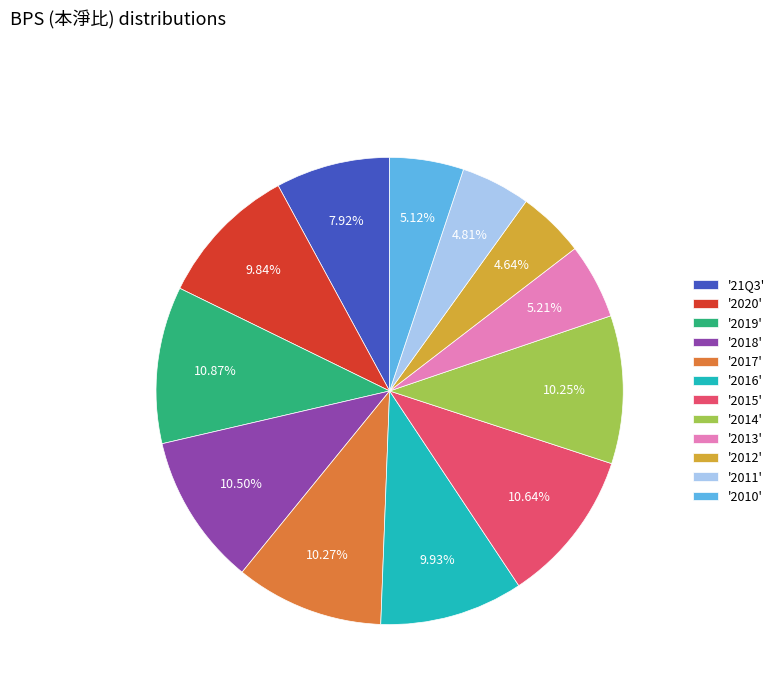

How many segments does this pie chart have?

12